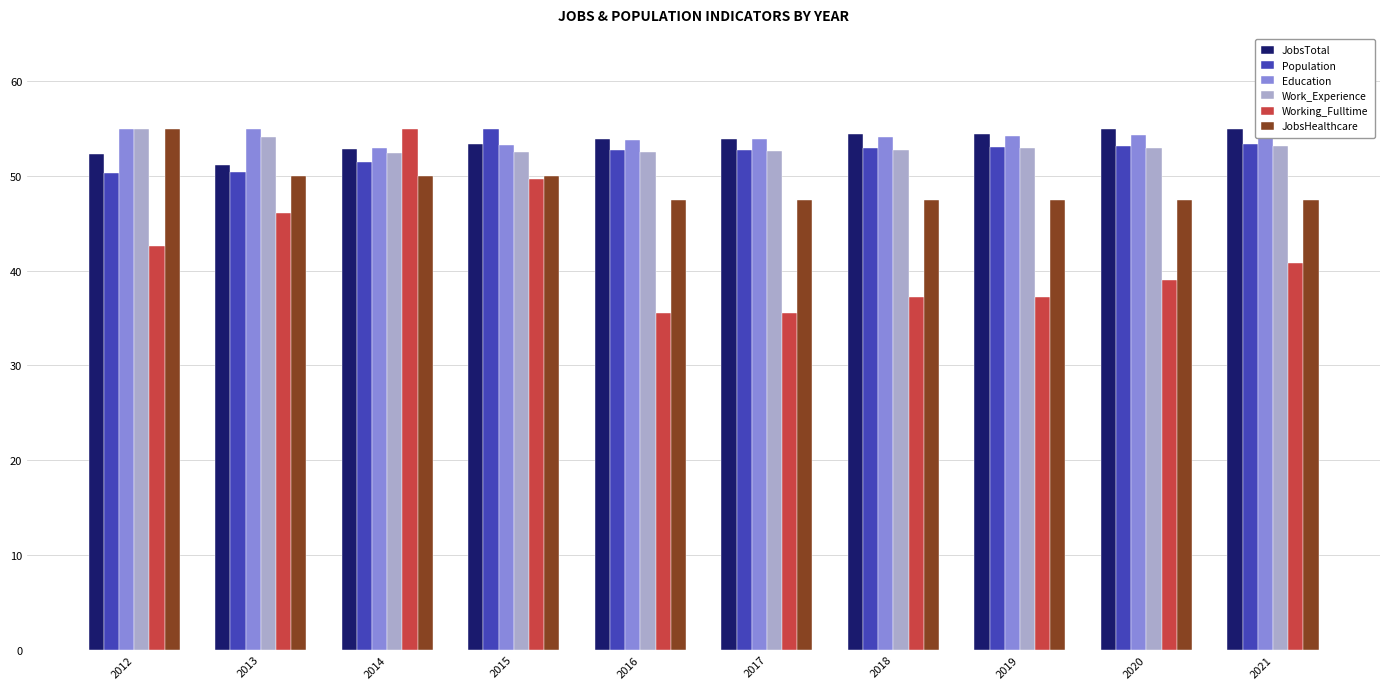

Where does the Working_Fulltime series first go above 40?

2012